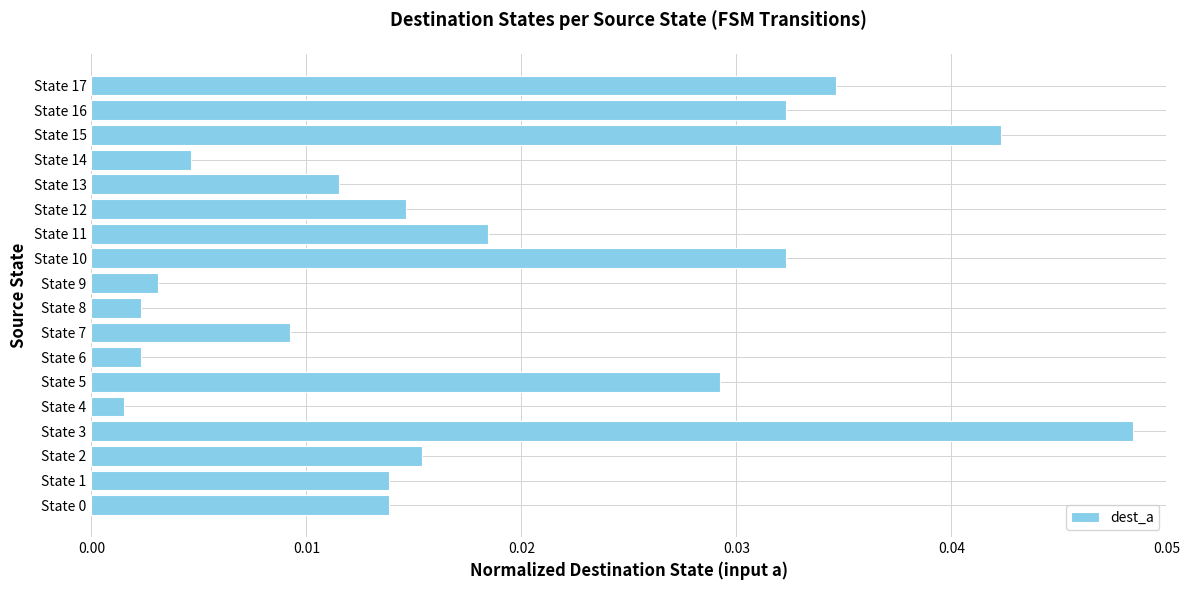

Which category has the highest value across all series?

State 3